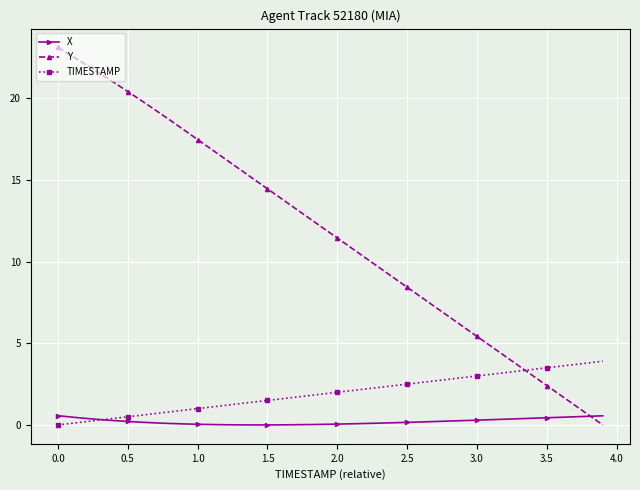

List the series in order of their overall mean, lowest first.

X, TIMESTAMP, Y